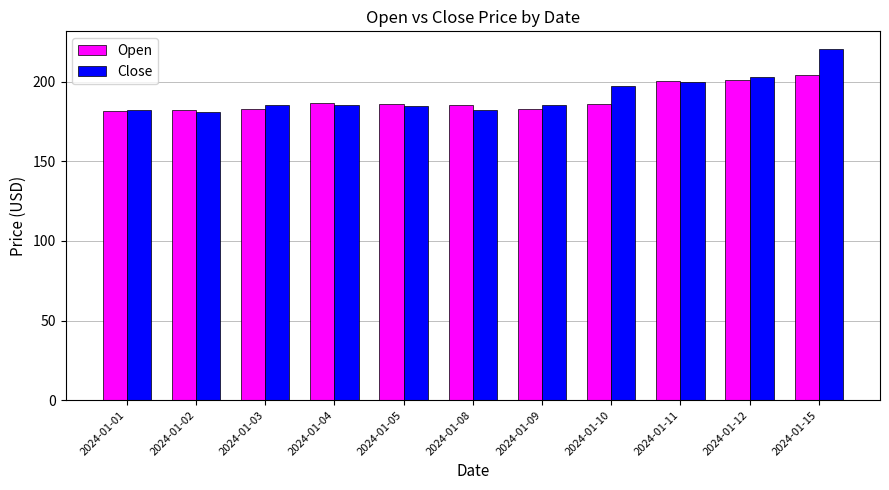

True or false: Open has a value of 91.0 at 2024-01-15.

False